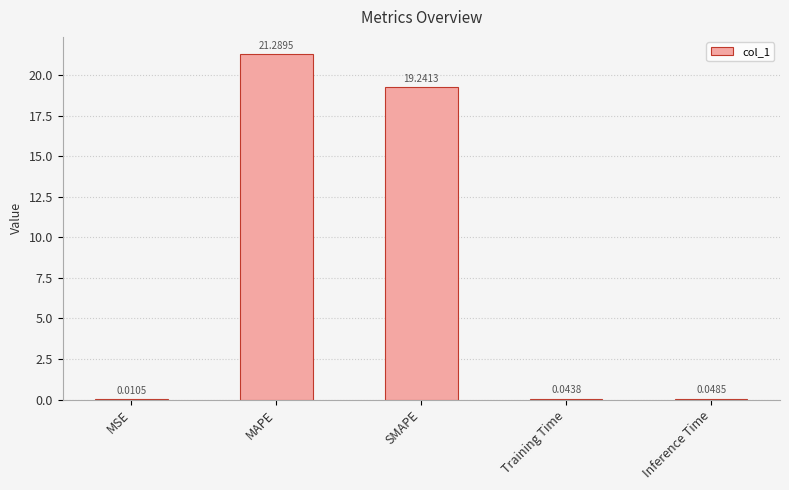

Are the bars horizontal?

No